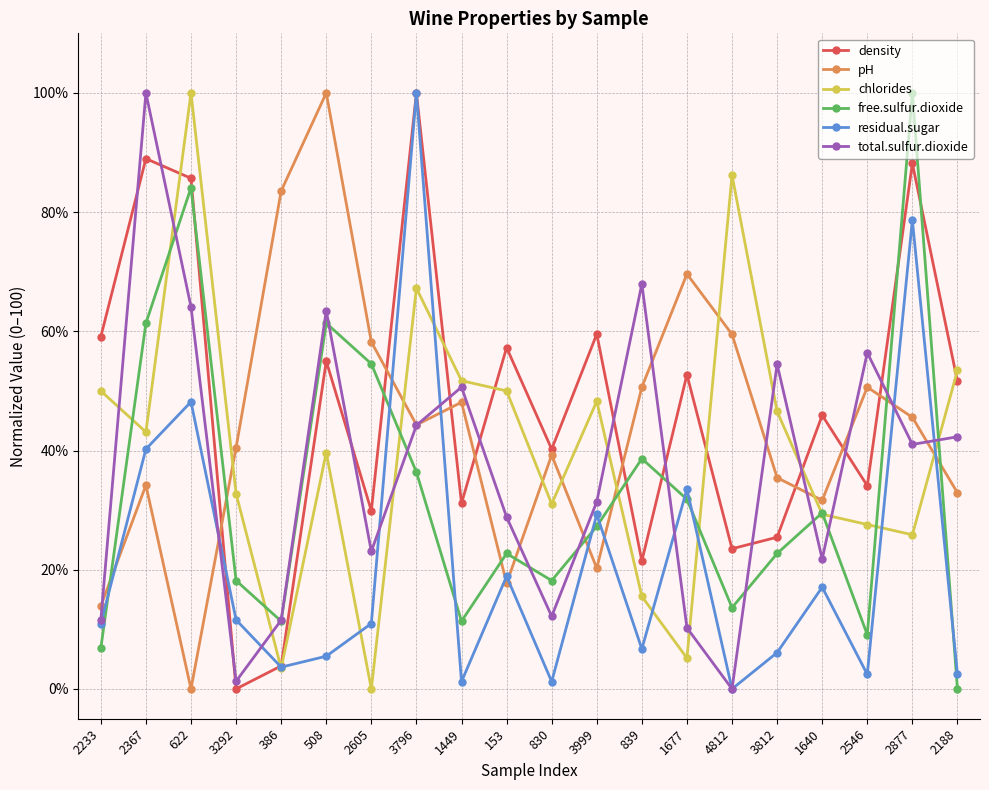

In free.sulfur.dioxide, how many points are higher than both neighbors (excluding endpoints)?

6